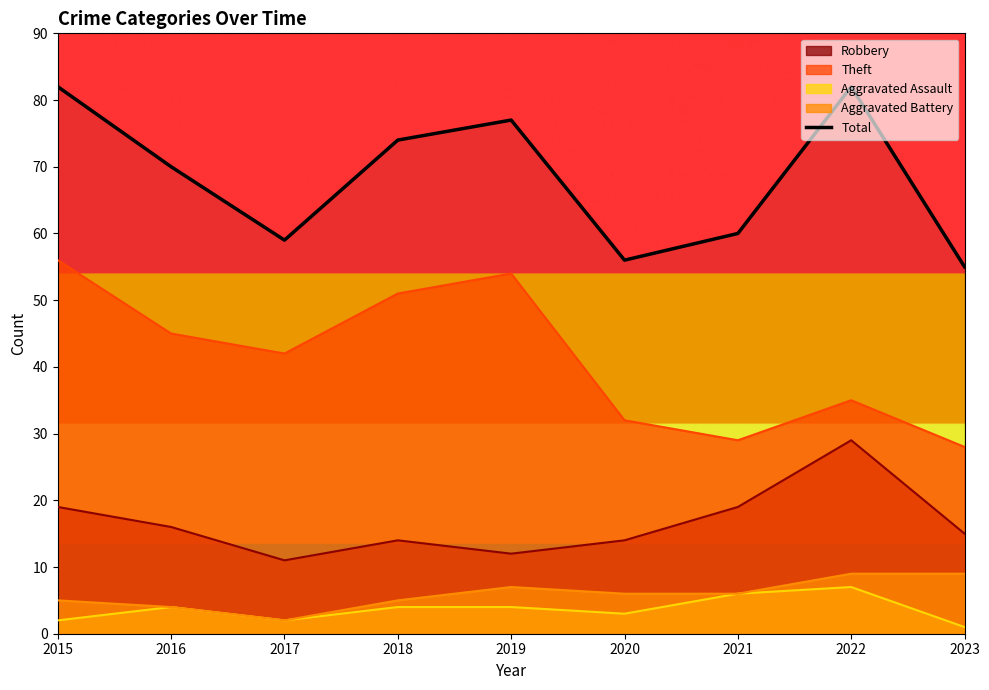

List the labels in order of value, smallest first.

2023, 2020, 2017, 2021, 2016, 2018, 2019, 2015, 2022